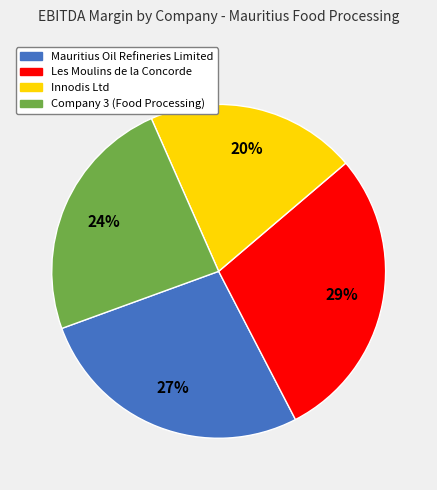

To the nearest percent, what portion does Company 3 (Food Processing) represent?

24%